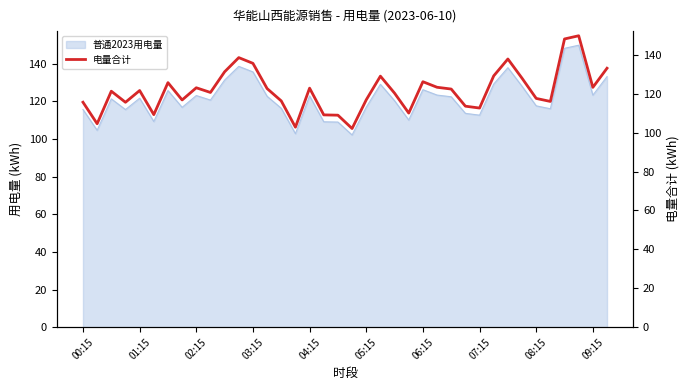

The chart shows a value of 129.2 at 29. True or false?

True